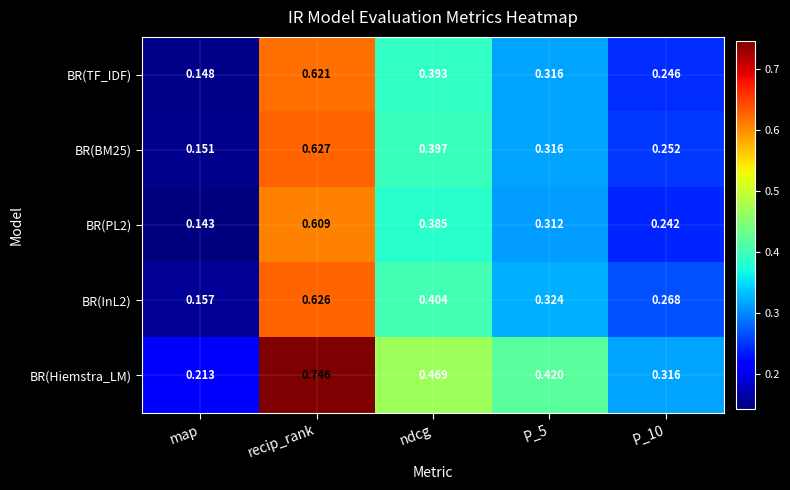

Between recip_rank and P_5, which series saw the biggest shift?

BR(Hiemstra_LM)